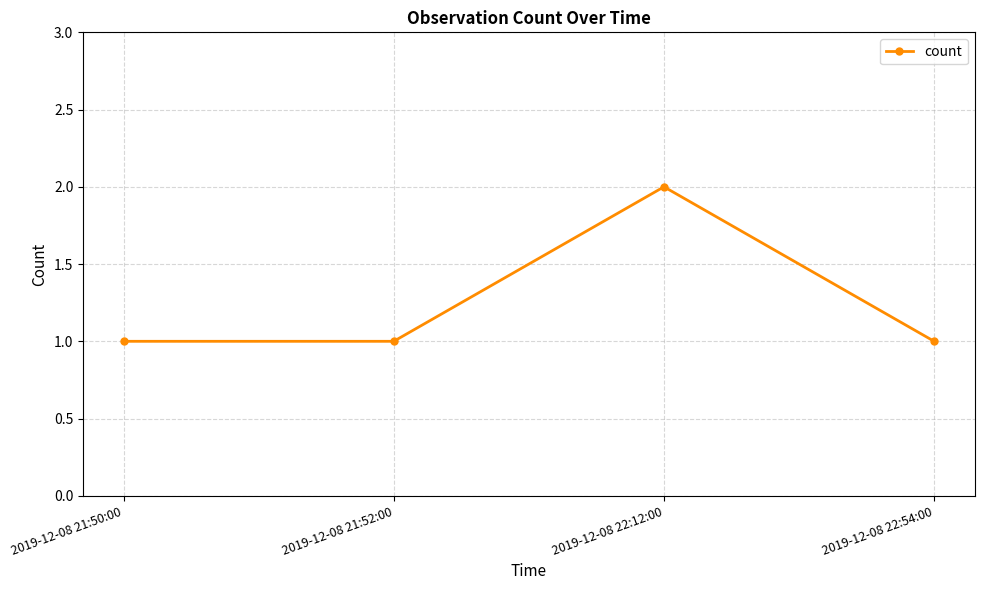

Between 2019-12-08 22:12:00 and 2019-12-08 21:50:00, which is larger?

2019-12-08 22:12:00